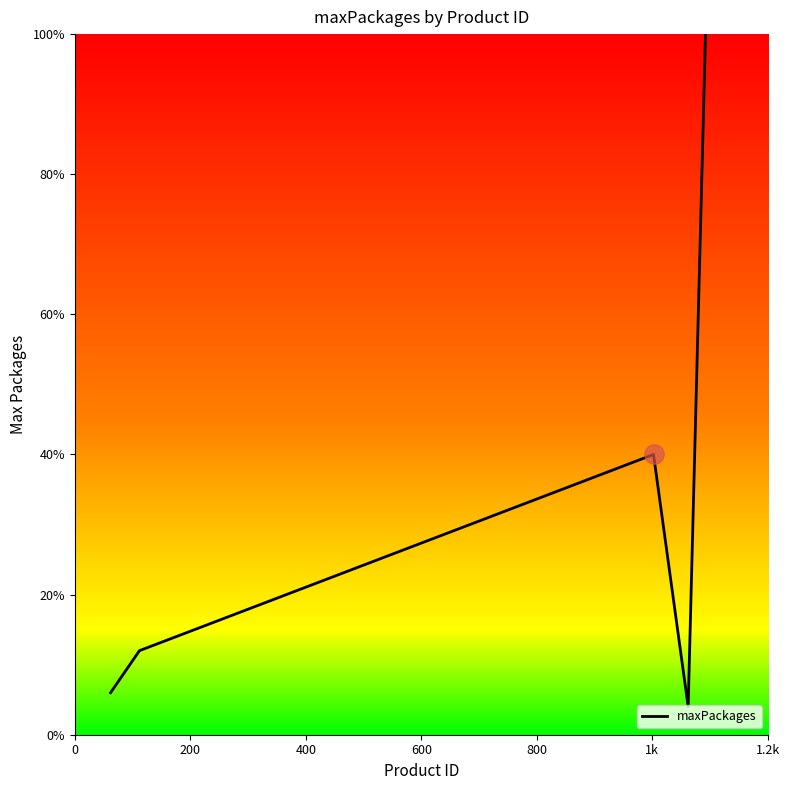

How many interior local peaks (higher than both neighbors) does the data have?

1